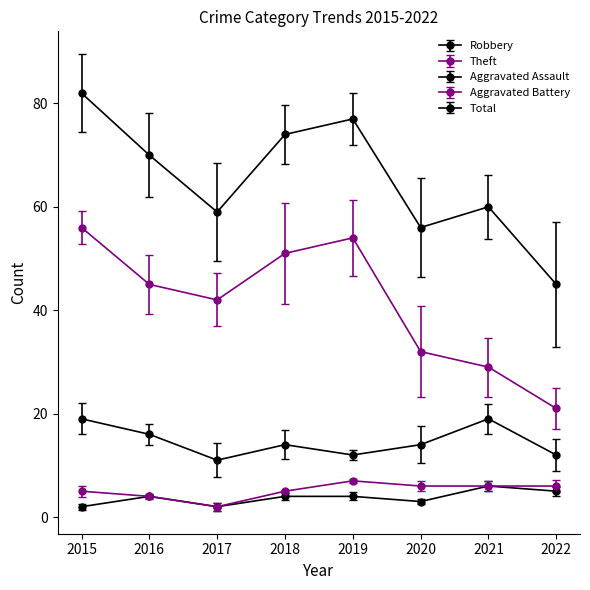

How many data points does each series have?

8